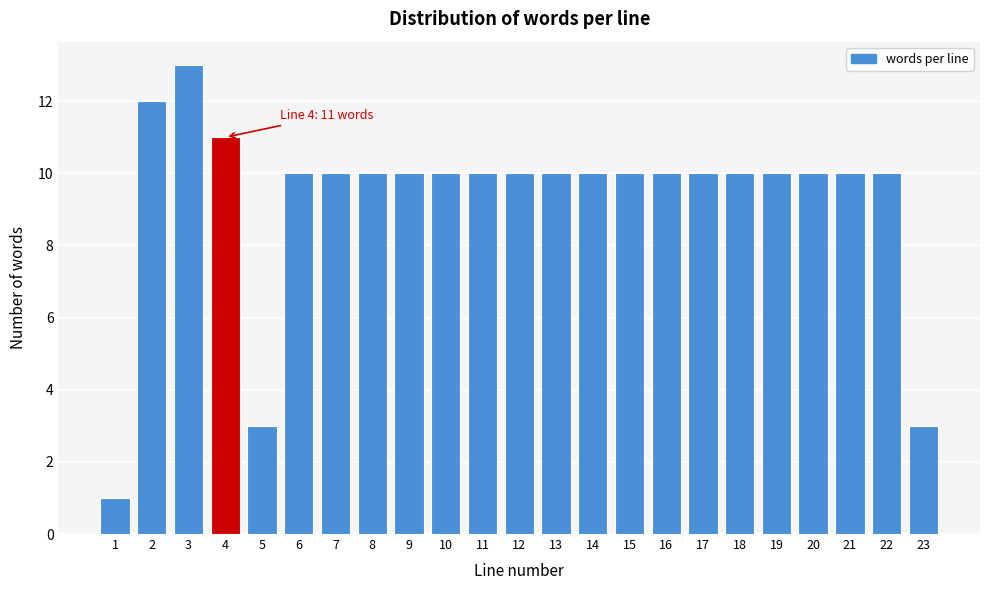

Reading right to left, what are all the values shown in this chart?

23=3	22=10	21=10	20=10	19=10	18=10	17=10	16=10	15=10	14=10	13=10	12=10	11=10	10=10	9=10	8=10	7=10	6=10	5=3	4=11	3=13	2=12	1=1